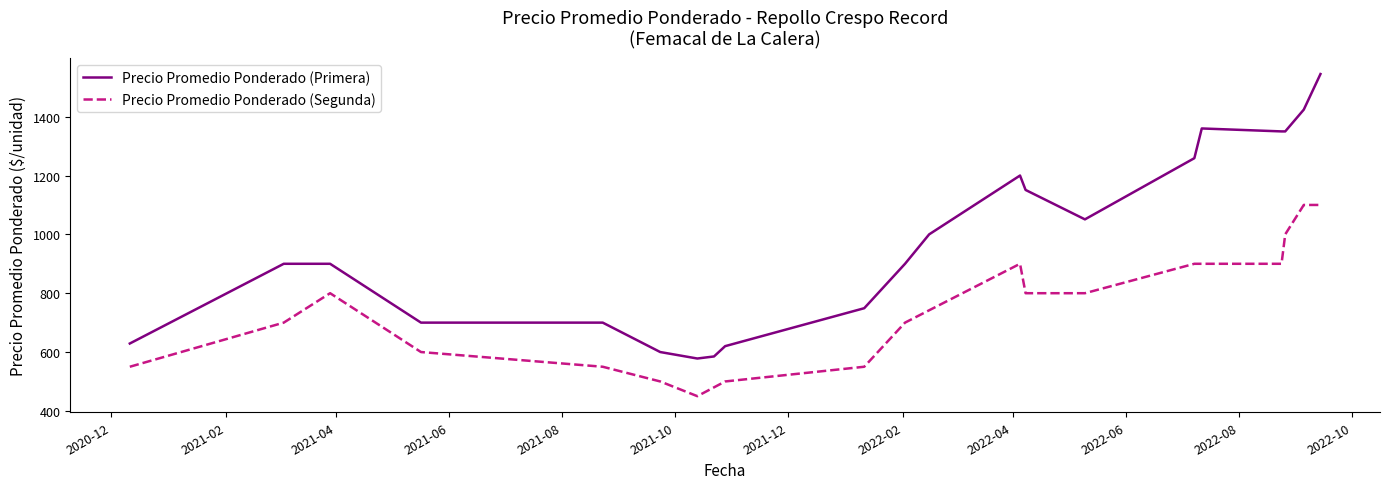

Between 2021-05-17 and 2022-04-05, which is larger?

2022-04-05